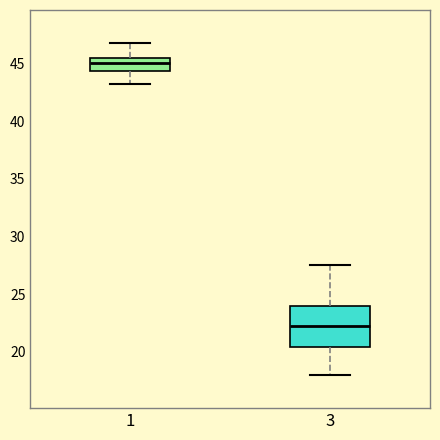

Which box is the tallest, from its lower edge to its upper edge?

3